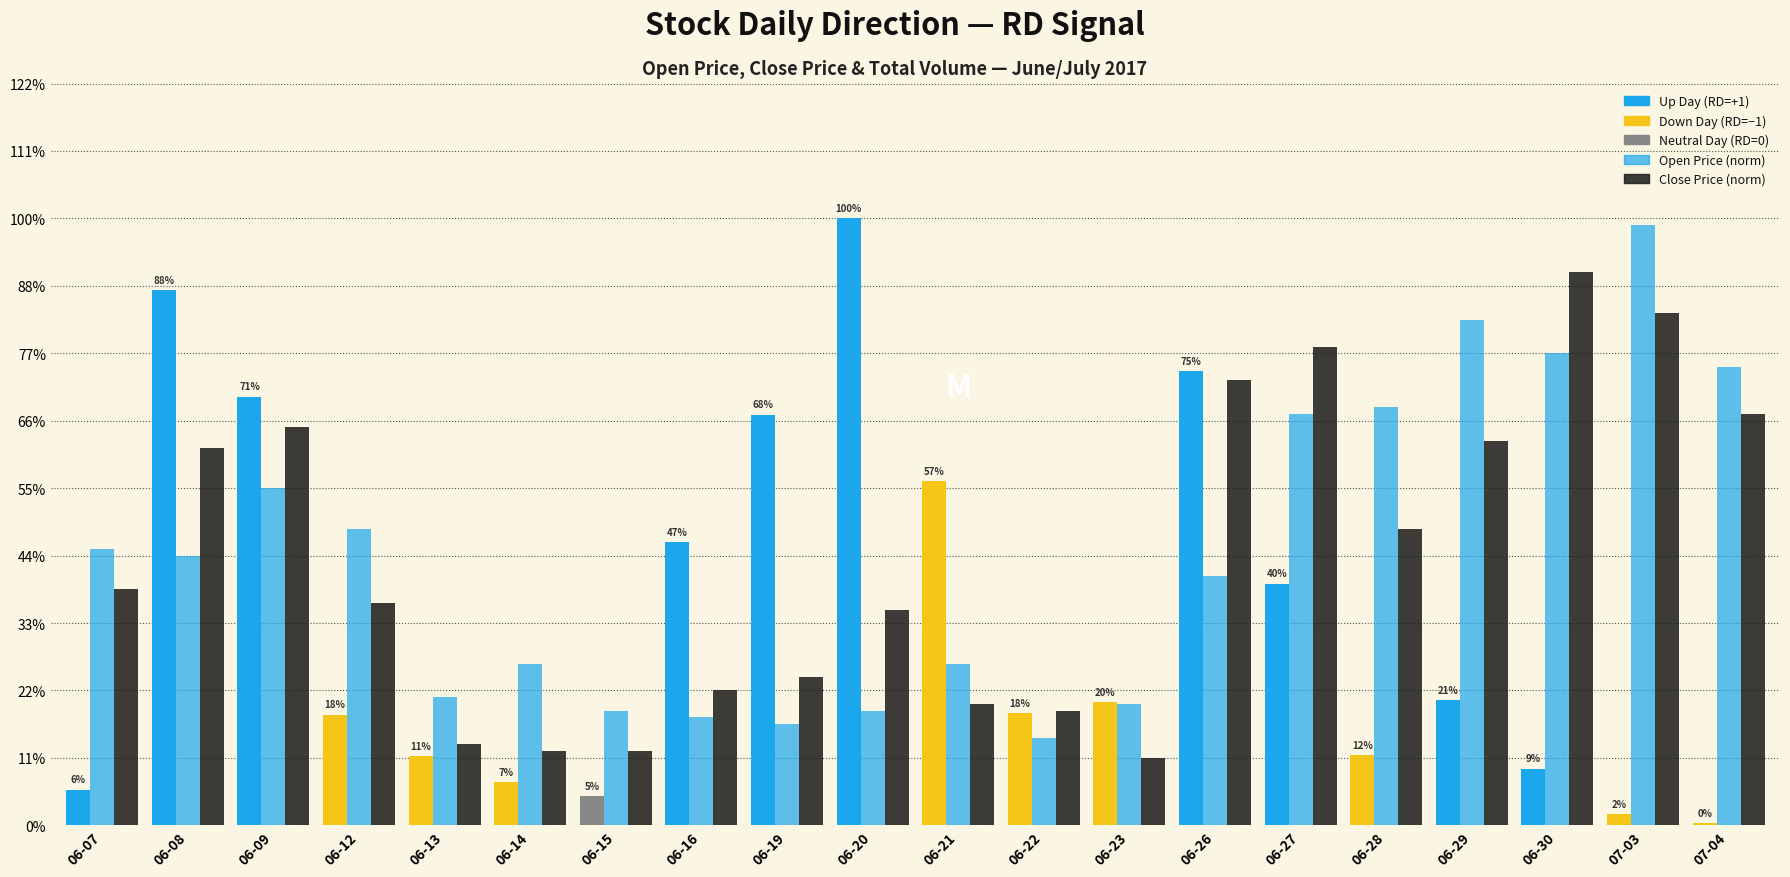

How many bars are there in each group?

3